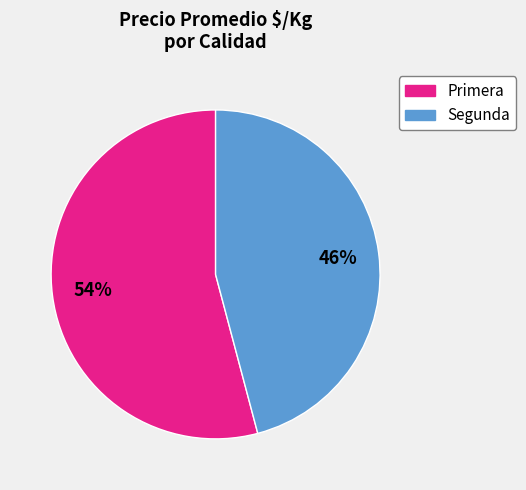

Between Primera and Segunda, which is larger?

Primera